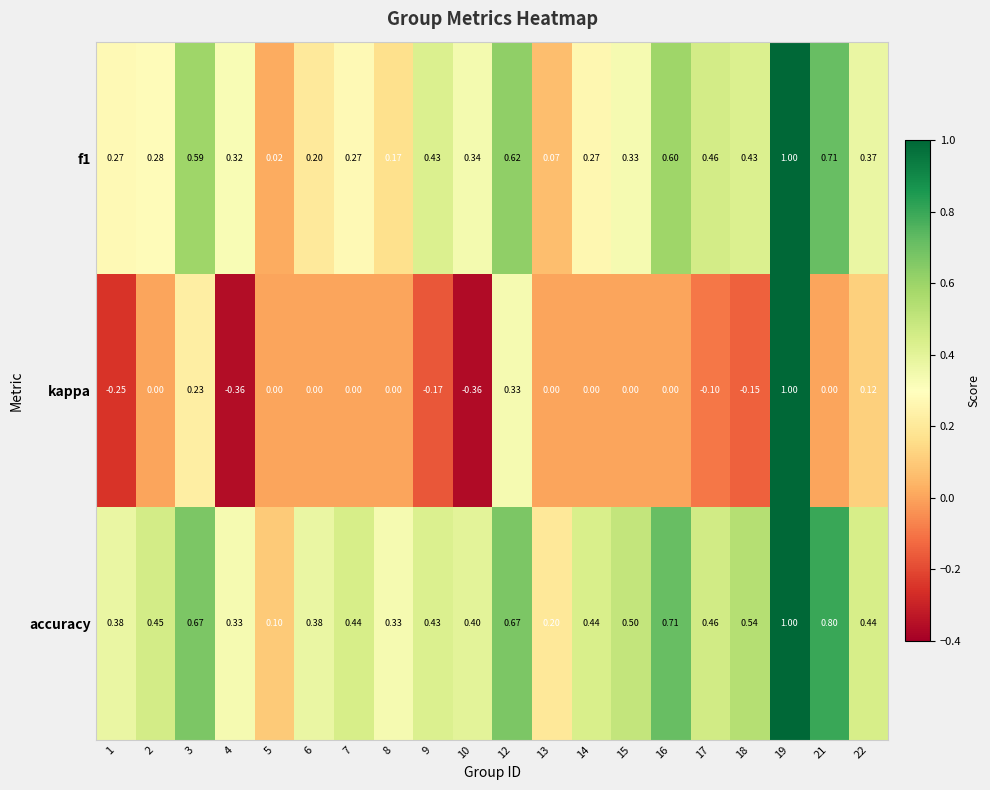

At how many categories does at least one series exceed 0?

20